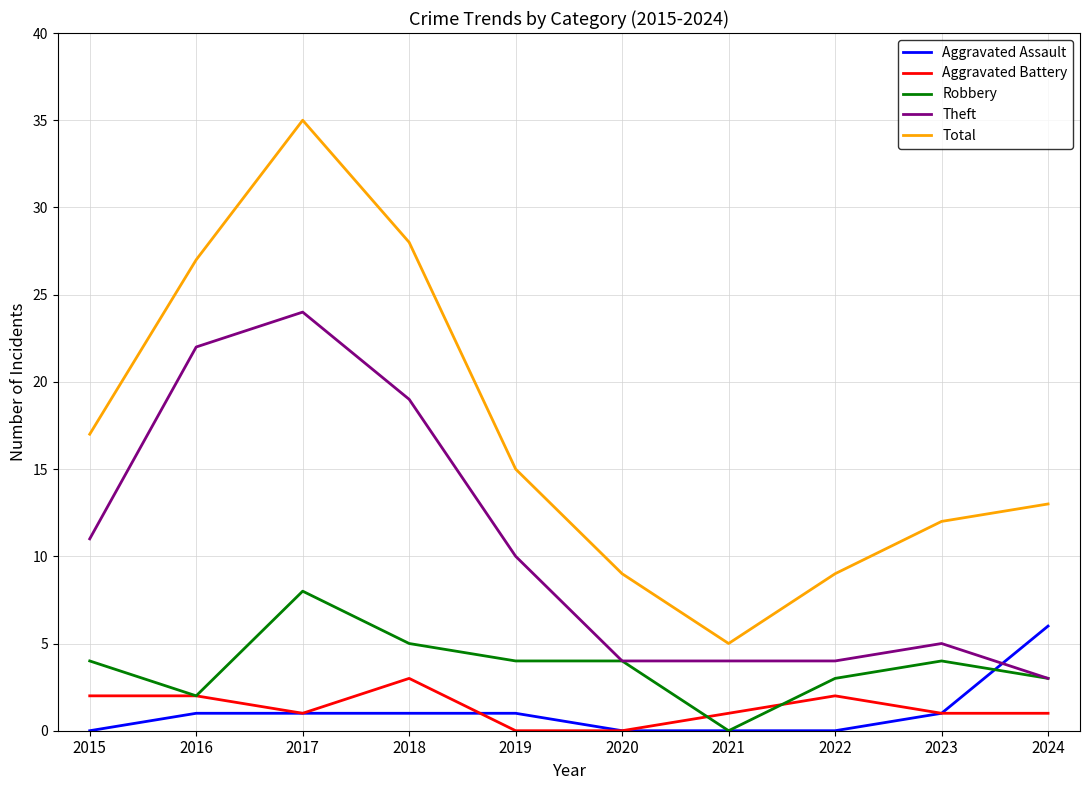

What are all the series names shown in the legend?

Aggravated Assault, Aggravated Battery, Robbery, Theft, Total